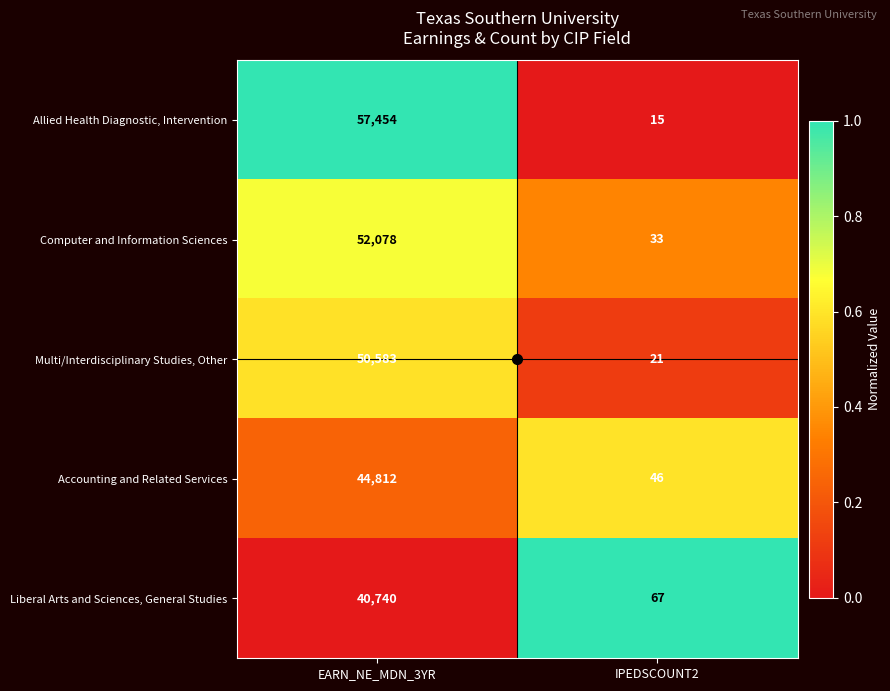

True or false: Multi/Interdisciplinary Studies, Other has a value of 21 at IPEDSCOUNT2.

True